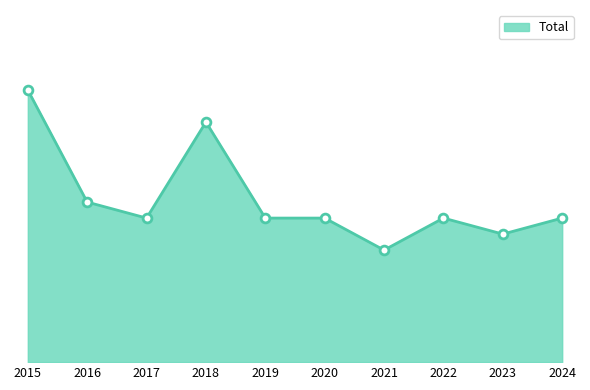

Which has a higher value, 2021 or 2019?

2019